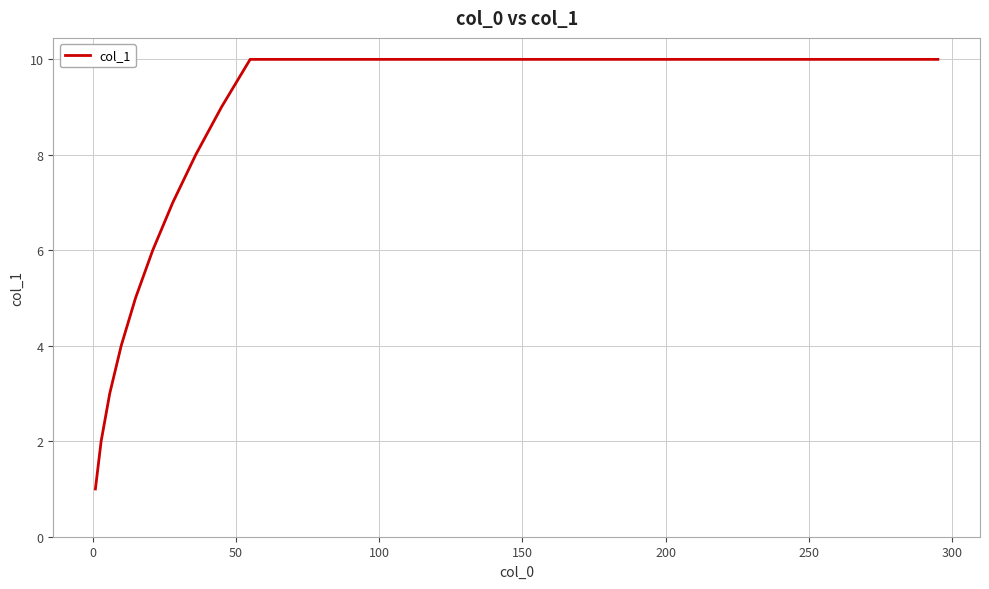

Reading left to right, list all the values displayed in this chart.

1	2	3	4	5	6	7	8	9	10	10	10	10	10	10	10	10	10	10	10	10	10	10	10	10	10	10	10	10	10	10	10	10	10